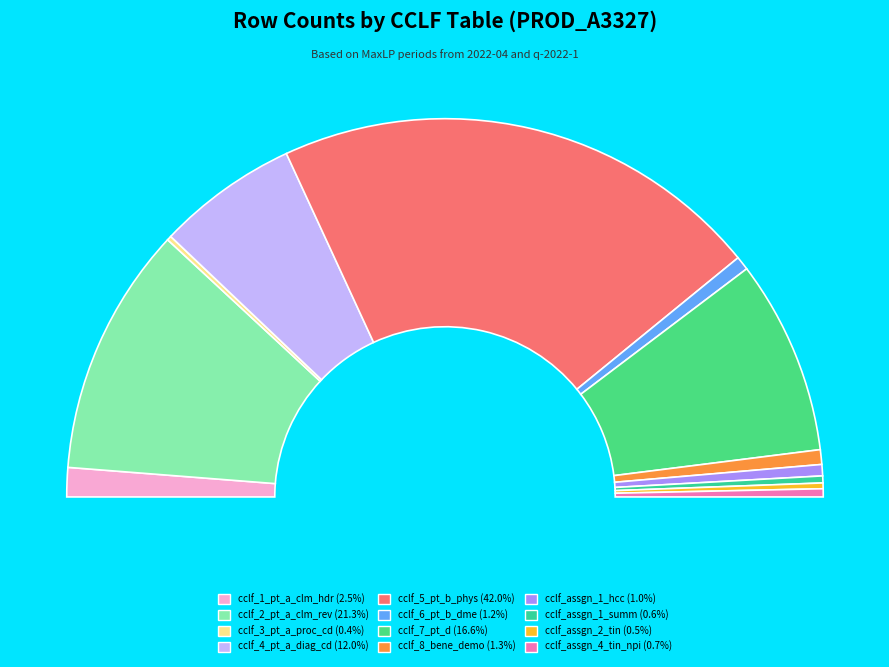

Is cclf_7_pt_d the majority of the pie?

No